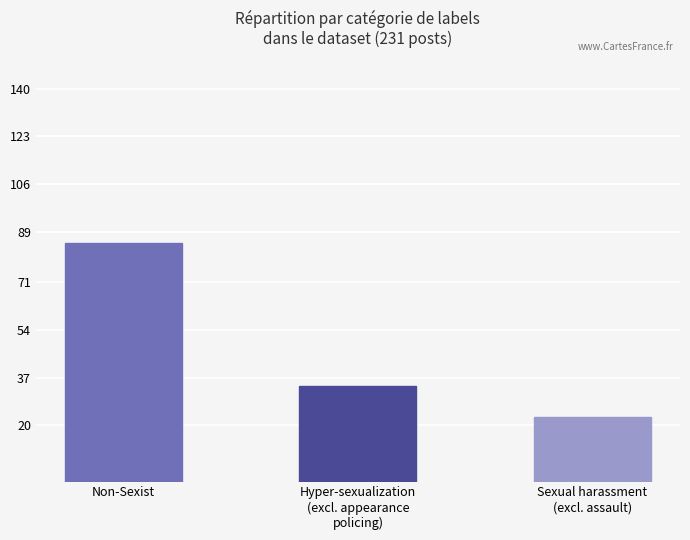

List the labels in order of value, smallest first.

Sexual harassment
(excl. assault), Hyper-sexualization
(excl. appearance
policing), Non-Sexist